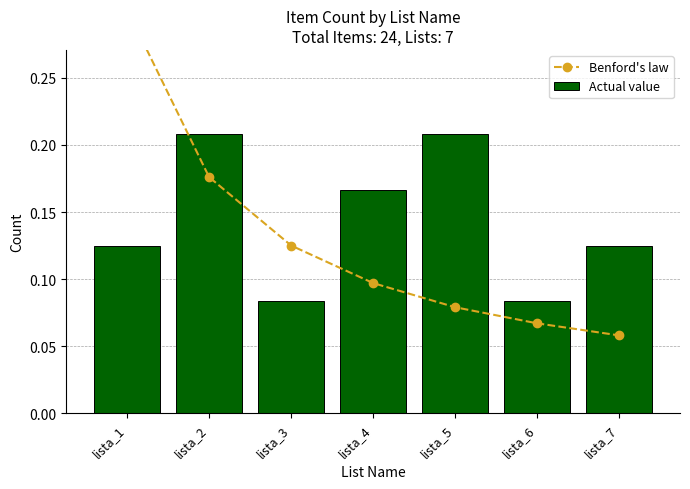

What are all the series names shown in the legend?

Benford's law, Actual value